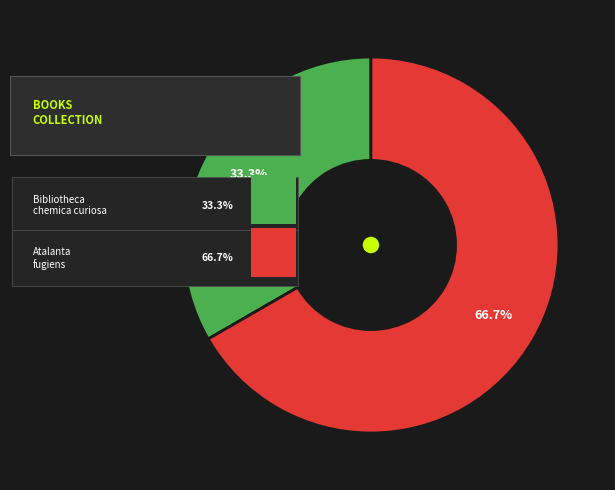

To the nearest percent, what percentage of the pie is Atalanta fugiens hoc est emblemata nova?

67%